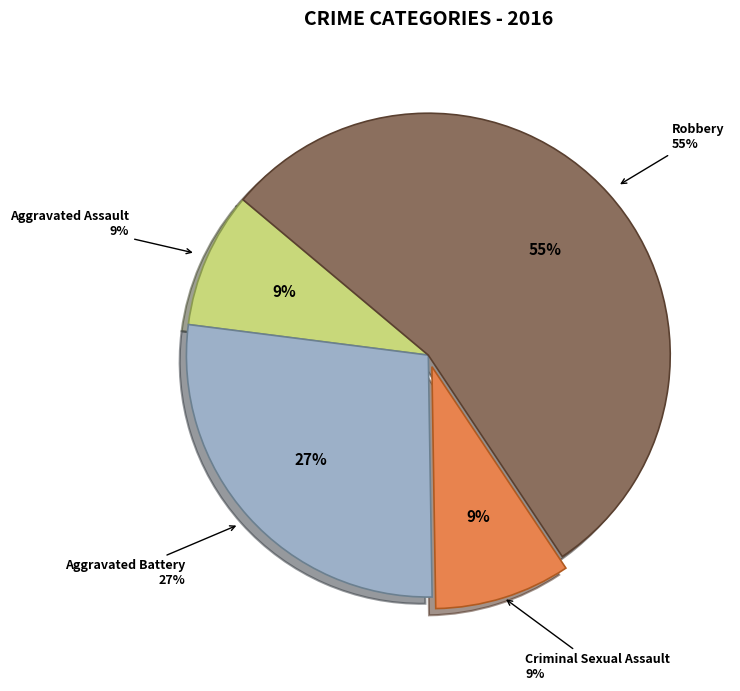

To the nearest percent, what is the average slice percentage?

25%